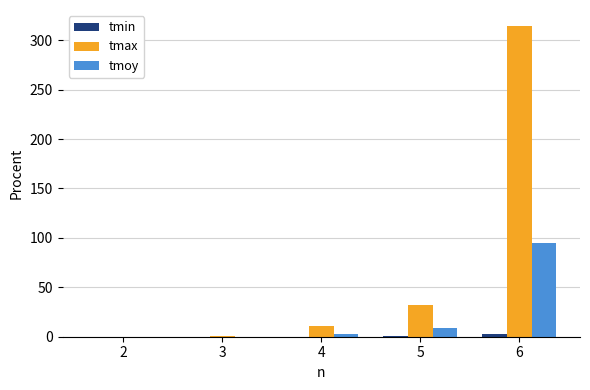

The tmax series shows 0.0 at 2. True or false?

True